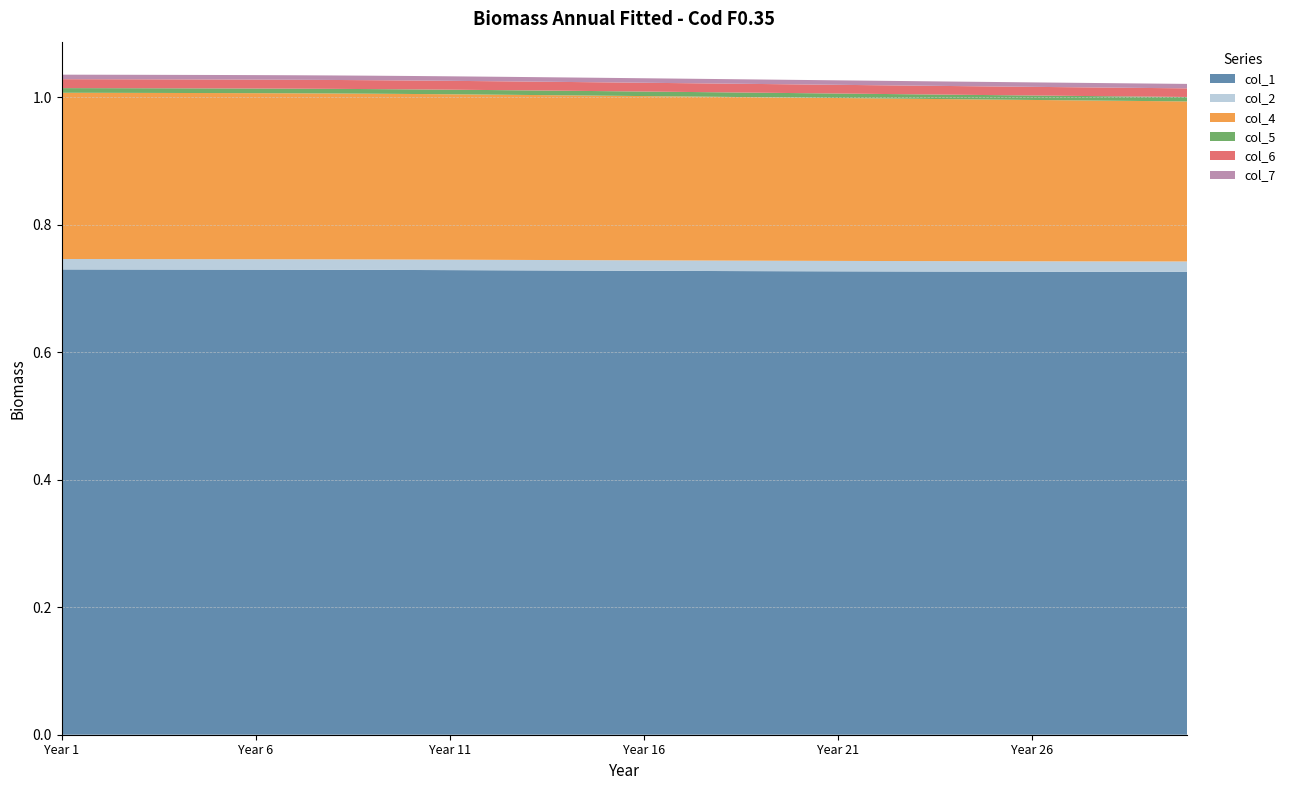

Reading left to right, list all the values displayed in this chart.

col_1: 1=0.7	2=0.7	3=0.7	4=0.7	5=0.7	6=0.7	7=0.7	8=0.7	9=0.7	10=0.7	11=0.7	12=0.7	13=0.7	14=0.7	15=0.7	16=0.7	17=0.7	18=0.7	19=0.7	20=0.7	21=0.7	22=0.7	23=0.7	24=0.7	25=0.7	26=0.7	27=0.7	28=0.7	29=0.7	30=0.7
col_2: 1=0.0	2=0.0	3=0.0	4=0.0	5=0.0	6=0.0	7=0.0	8=0.0	9=0.0	10=0.0	11=0.0	12=0.0	13=0.0	14=0.0	15=0.0	16=0.0	17=0.0	18=0.0	19=0.0	20=0.0	21=0.0	22=0.0	23=0.0	24=0.0	25=0.0	26=0.0	27=0.0	28=0.0	29=0.0	30=0.0
col_4: 1=0.3	2=0.3	3=0.3	4=0.3	5=0.3	6=0.3	7=0.3	8=0.3	9=0.3	10=0.3	11=0.3	12=0.3	13=0.3	14=0.3	15=0.3	16=0.3	17=0.3	18=0.3	19=0.3	20=0.3	21=0.3	22=0.3	23=0.3	24=0.3	25=0.3	26=0.3	27=0.3	28=0.3	29=0.3	30=0.3
col_5: 1=0.0	2=0.0	3=0.0	4=0.0	5=0.0	6=0.0	7=0.0	8=0.0	9=0.0	10=0.0	11=0.0	12=0.0	13=0.0	14=0.0	15=0.0	16=0.0	17=0.0	18=0.0	19=0.0	20=0.0	21=0.0	22=0.0	23=0.0	24=0.0	25=0.0	26=0.0	27=0.0	28=0.0	29=0.0	30=0.0
col_6: 1=0.0	2=0.0	3=0.0	4=0.0	5=0.0	6=0.0	7=0.0	8=0.0	9=0.0	10=0.0	11=0.0	12=0.0	13=0.0	14=0.0	15=0.0	16=0.0	17=0.0	18=0.0	19=0.0	20=0.0	21=0.0	22=0.0	23=0.0	24=0.0	25=0.0	26=0.0	27=0.0	28=0.0	29=0.0	30=0.0
col_7: 1=0.0	2=0.0	3=0.0	4=0.0	5=0.0	6=0.0	7=0.0	8=0.0	9=0.0	10=0.0	11=0.0	12=0.0	13=0.0	14=0.0	15=0.0	16=0.0	17=0.0	18=0.0	19=0.0	20=0.0	21=0.0	22=0.0	23=0.0	24=0.0	25=0.0	26=0.0	27=0.0	28=0.0	29=0.0	30=0.0